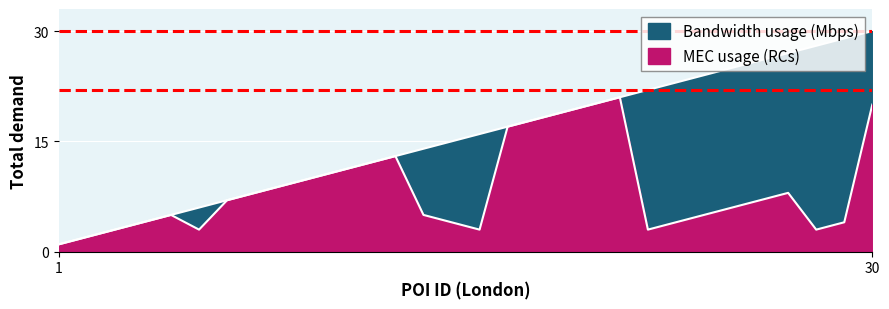

Which series changed the most between 5 and 12?

Bandwidth usage (Mbps)